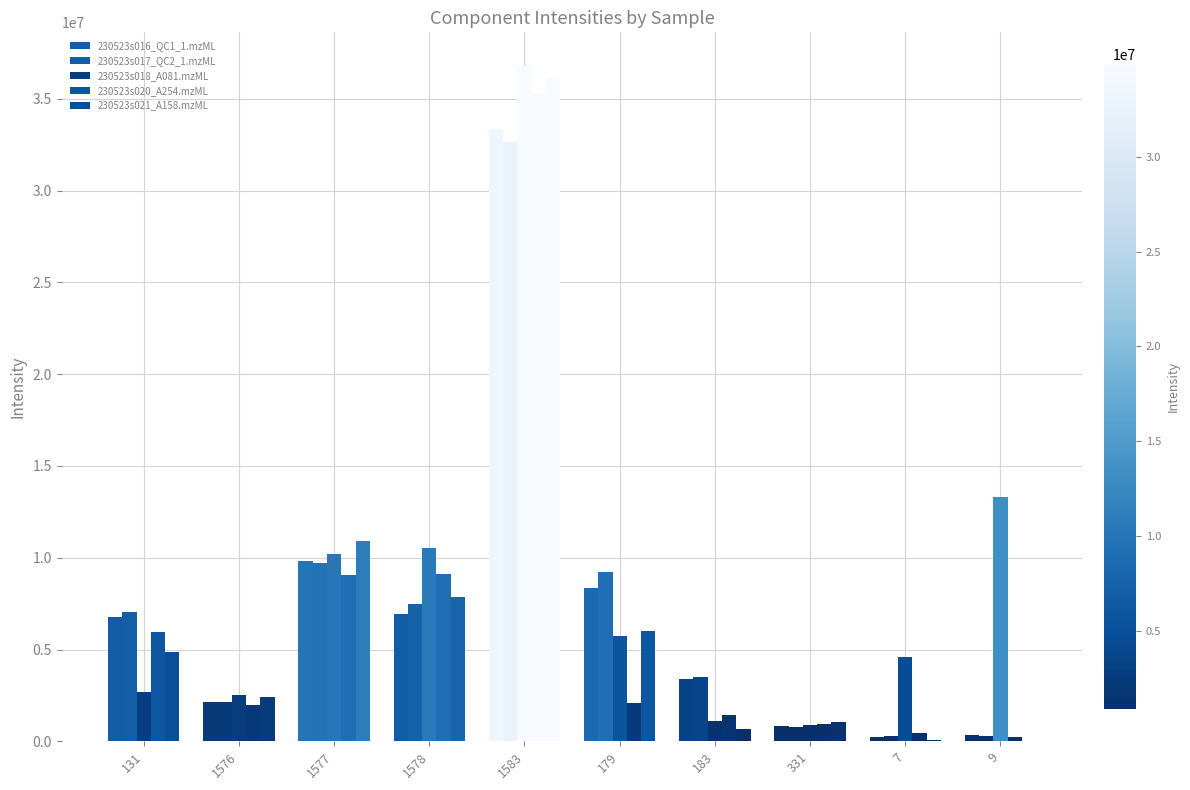

Reading left to right, what are all the values shown in this chart?

230523s016_QC1_1.mzML: 6786951.0	2122431.2	9799624.7	6934091.6	33369853.1	8342642.0	3399153.9	851238.6	251065.5	320930.4
230523s017_QC2_1.mzML: 7018980.8	2162107.2	9731862.5	7467698.4	32659433.3	9218463.7	3515489.4	758935.7	286633.4	313499.9
230523s018_A081.mzML: 2668266.5	2494784.8	10226777.5	10549673.0	36781812.4	5709995.9	1082232.1	867196.7	4596048.5	13280970.2
230523s020_A254.mzML: 5979411.5	2003087.6	9067207.2	9122301.3	35326859.7	2089595.8	1425489.9	926308.8	454857.2	223254.7
230523s021_A158.mzML: 4855976.0	2415393.4	10911914.0	7857750.9	36153357.9	6021626.9	642737.2	1045870.1	86876.0	34414.0